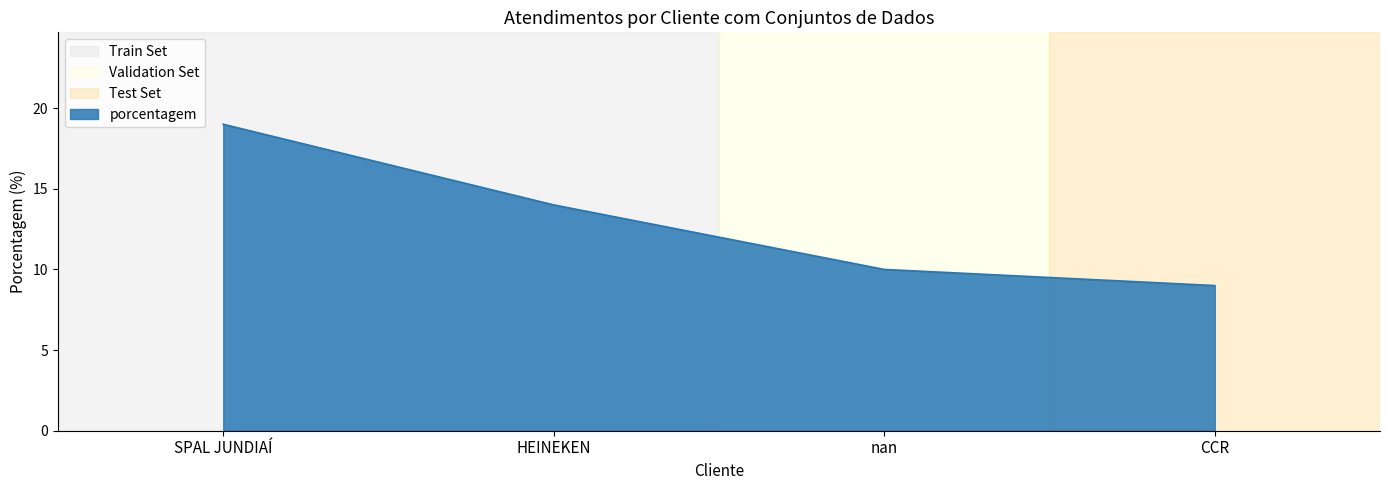

True or false: the data shows 3 at CCR.

False